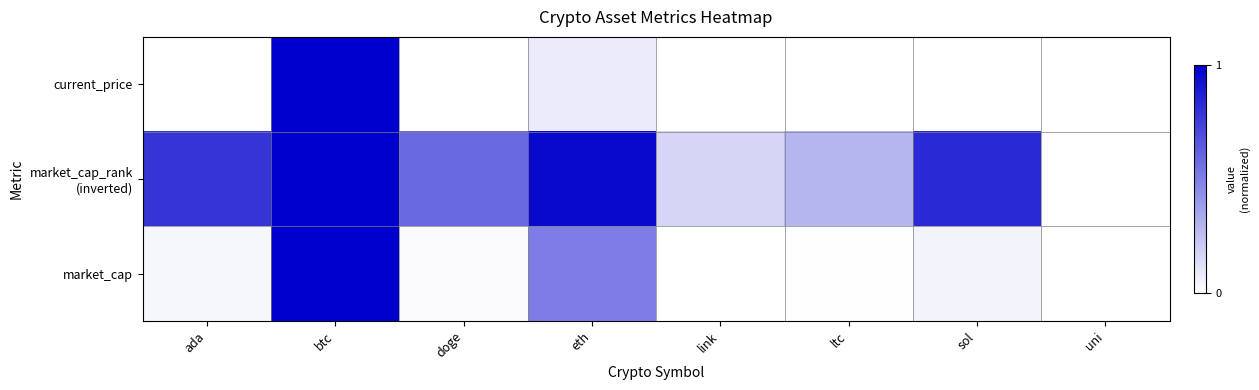

What is the greatest value displayed?

1.0